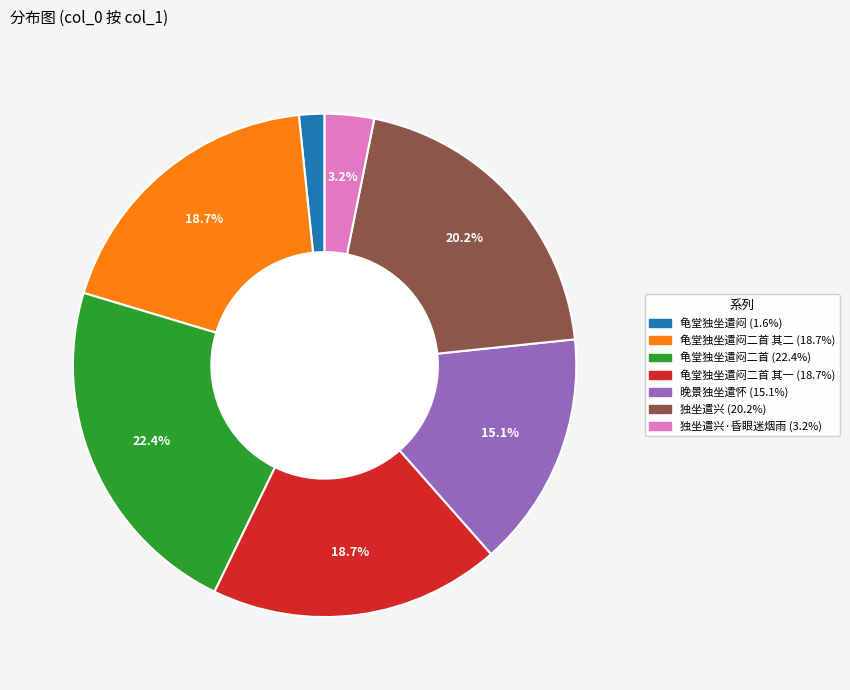

Is there a majority slice in this chart?

No